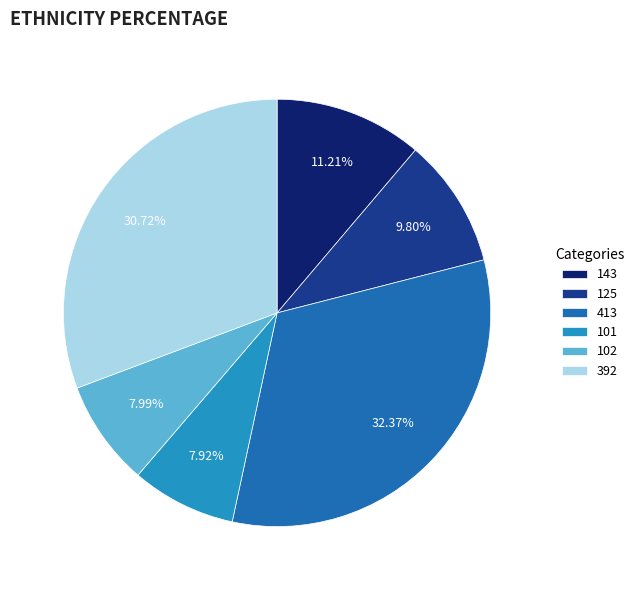

To the nearest percent, what is the combined percentage of 392 and 143?

42%